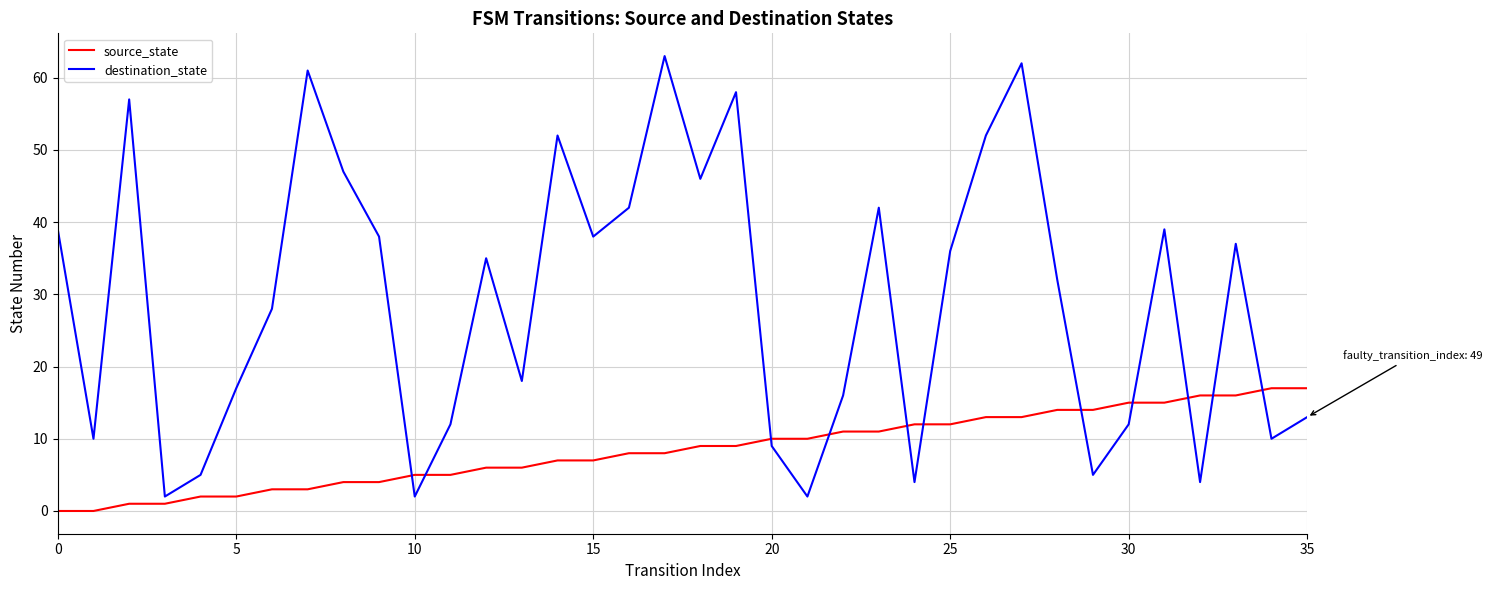

What is the greatest value displayed?

63